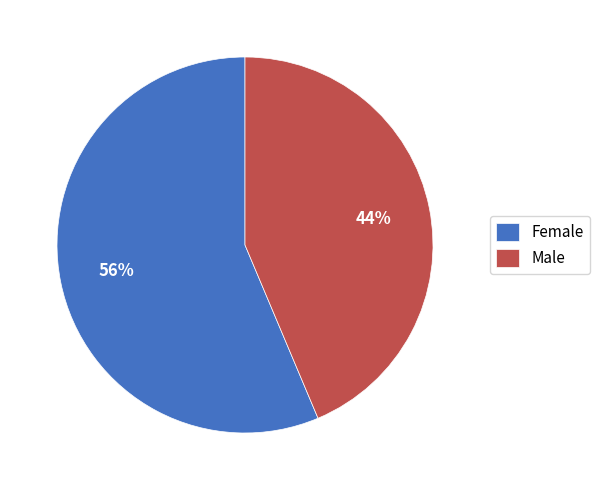

To the nearest percent, what is the average slice percentage?

50%